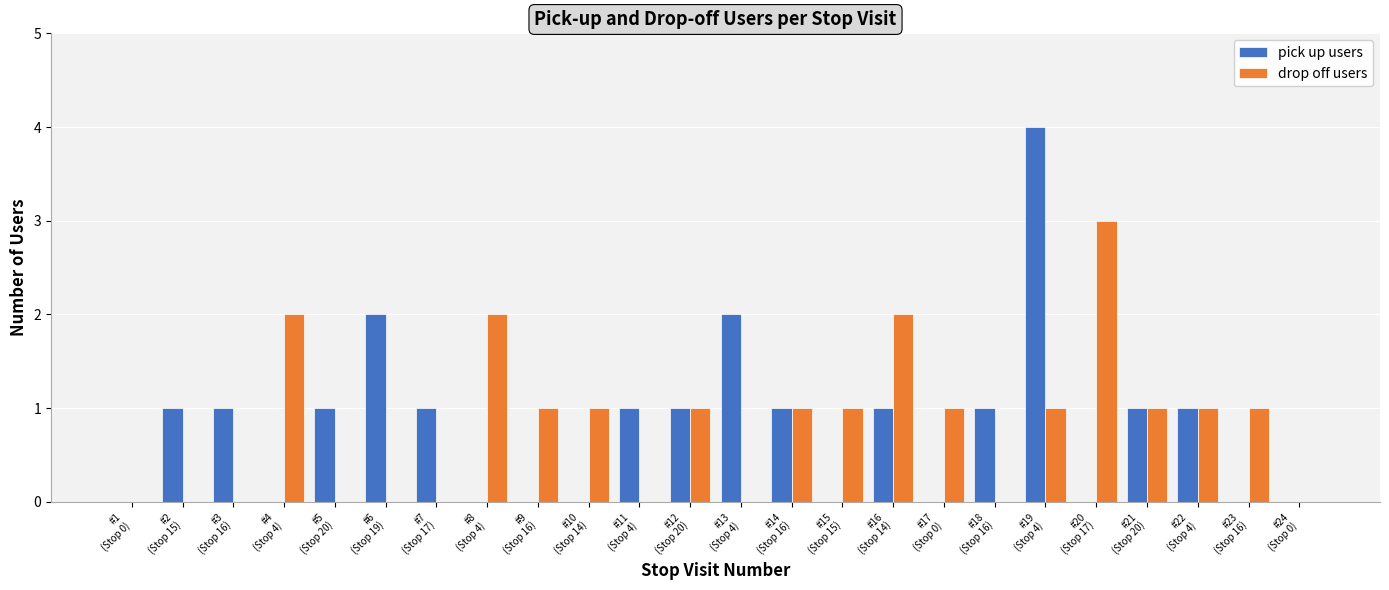

Between #4
(Stop 4) and #18
(Stop 16), which series saw the biggest shift?

drop off users